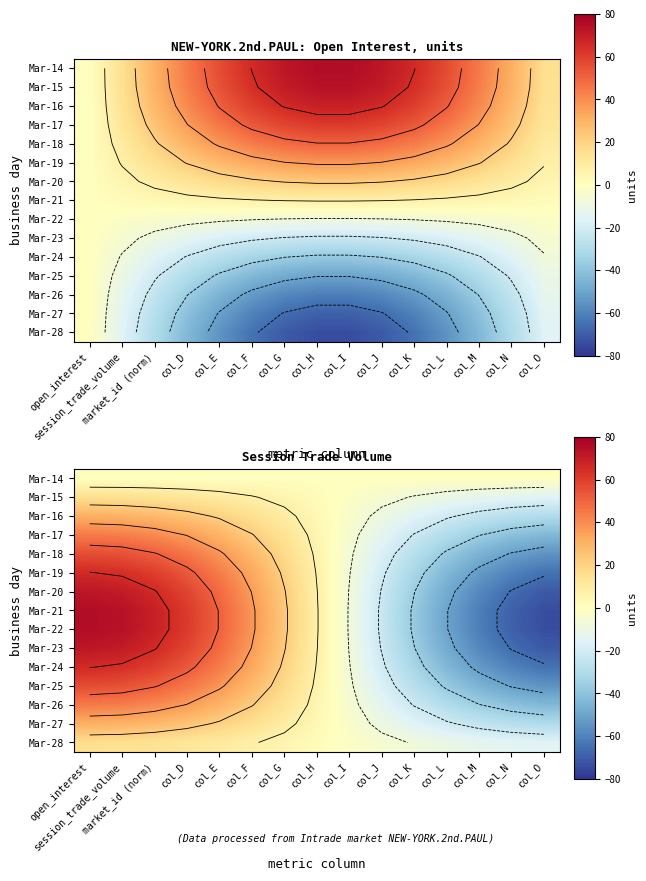

At which category is the sum across all series the highest?

open_interest